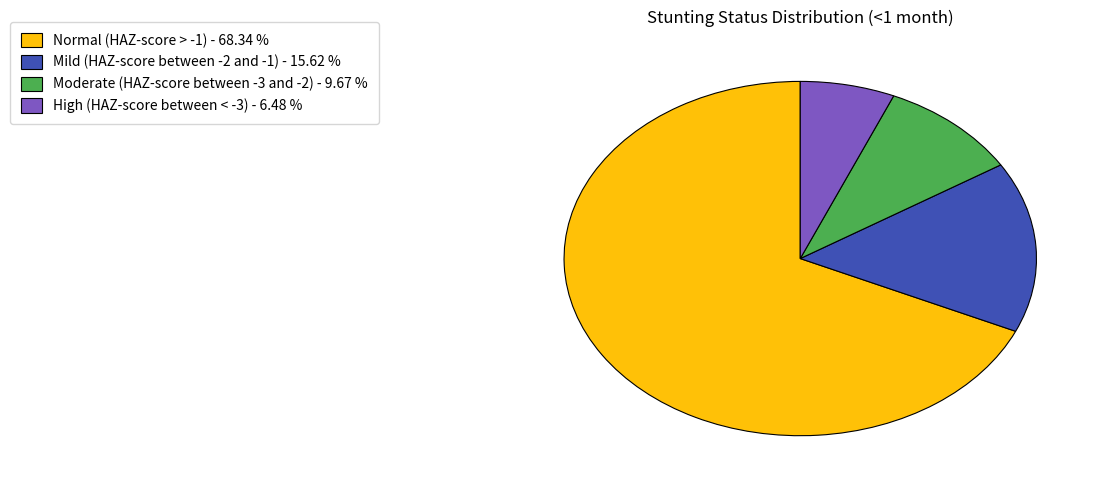

Count the number of slices in the pie.

4